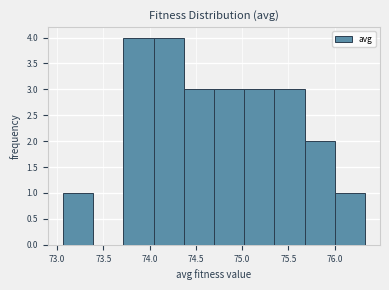

Reading left to right, transcribe this chart: for each bar, give the range it covers on the x-axis and its height. Neither the bar edges nor the heights are printed on the chart, so give them approximately, as read against the axes.

73.05 to 73.40: 1
73.40 to 73.70: 0
73.70 to 74.05: 4
74.05 to 74.35: 4
74.35 to 74.70: 3
74.70 to 75.00: 3
75.00 to 75.35: 3
75.35 to 75.70: 3
75.70 to 76.00: 2
76.00 to 76.35: 1